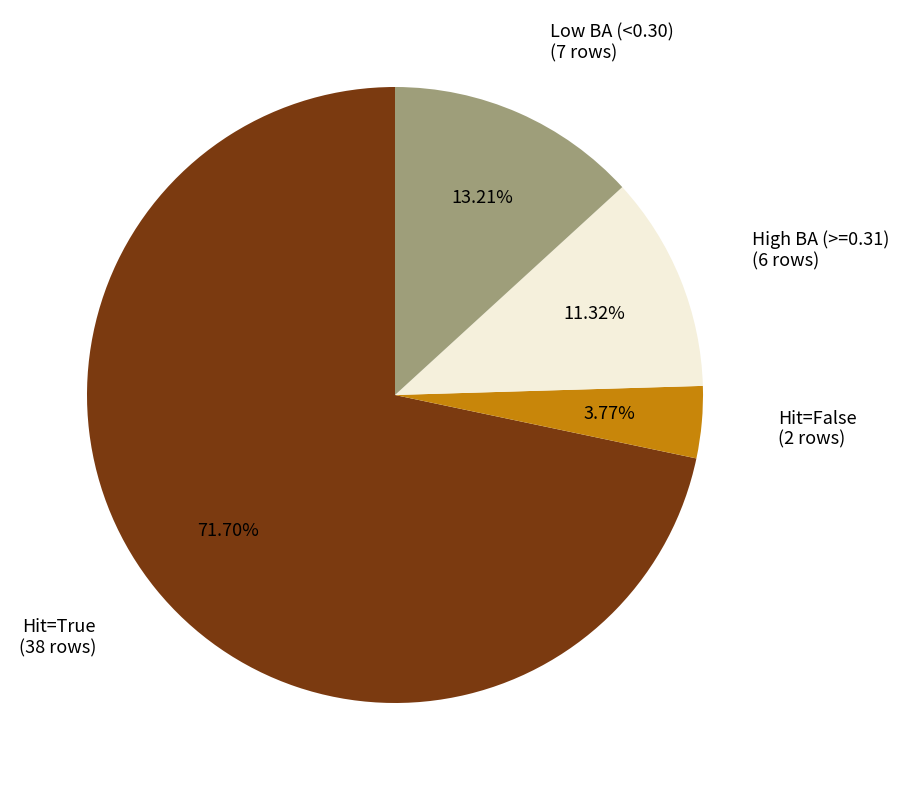

Does any single category account for the majority?

Yes